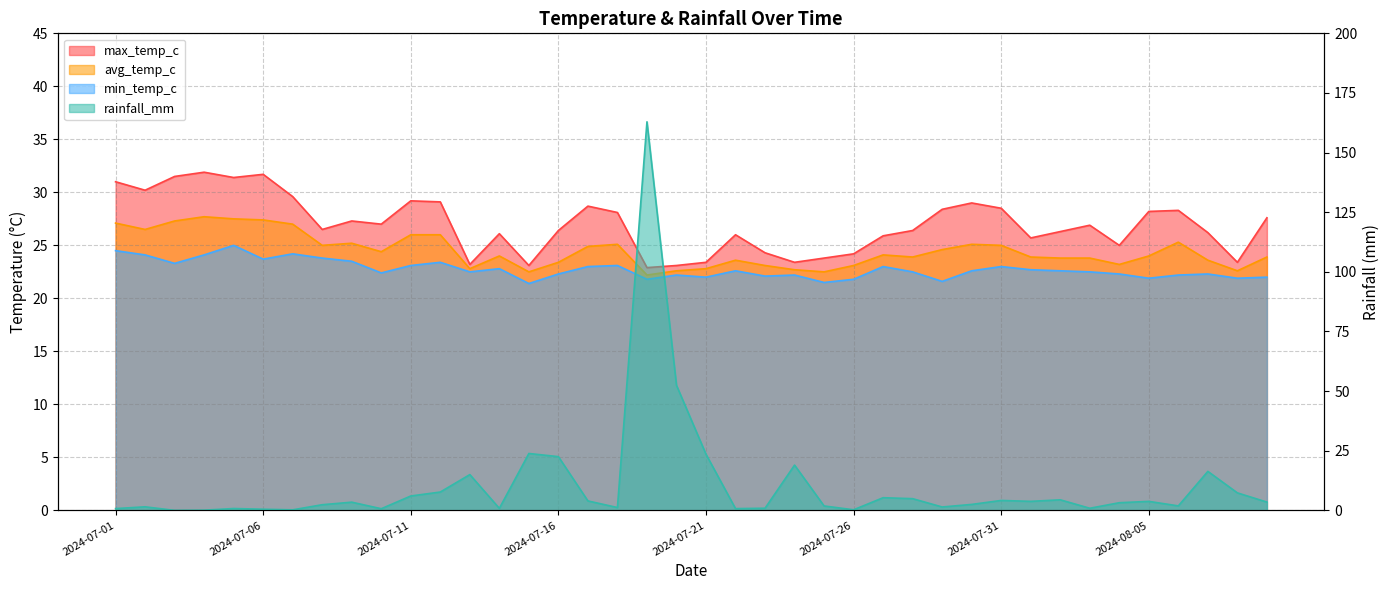

What is the approximate value of max_temp_c at 2024-08-01?

25.7